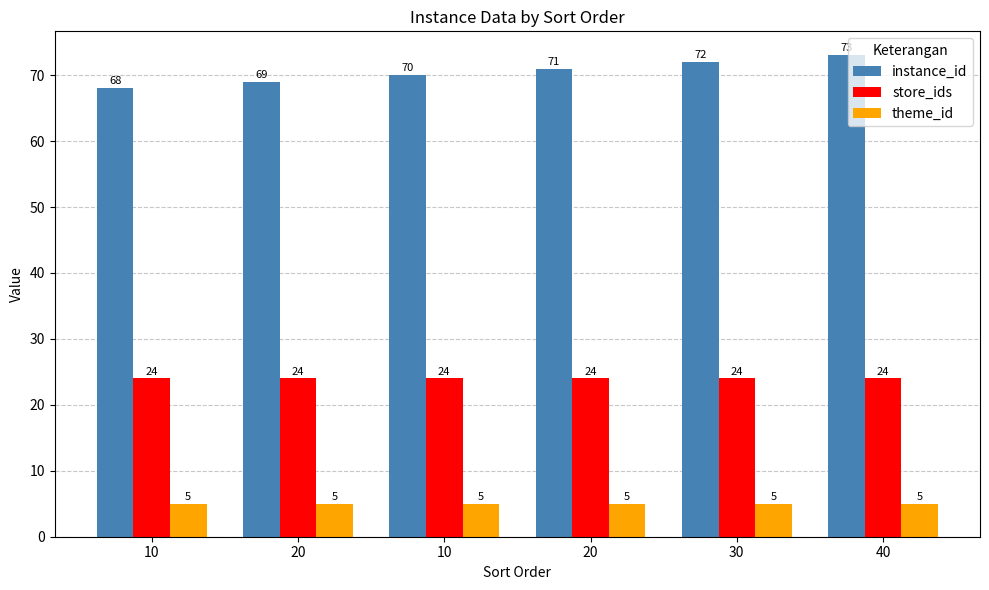

What is the total value across all series at 30?

101